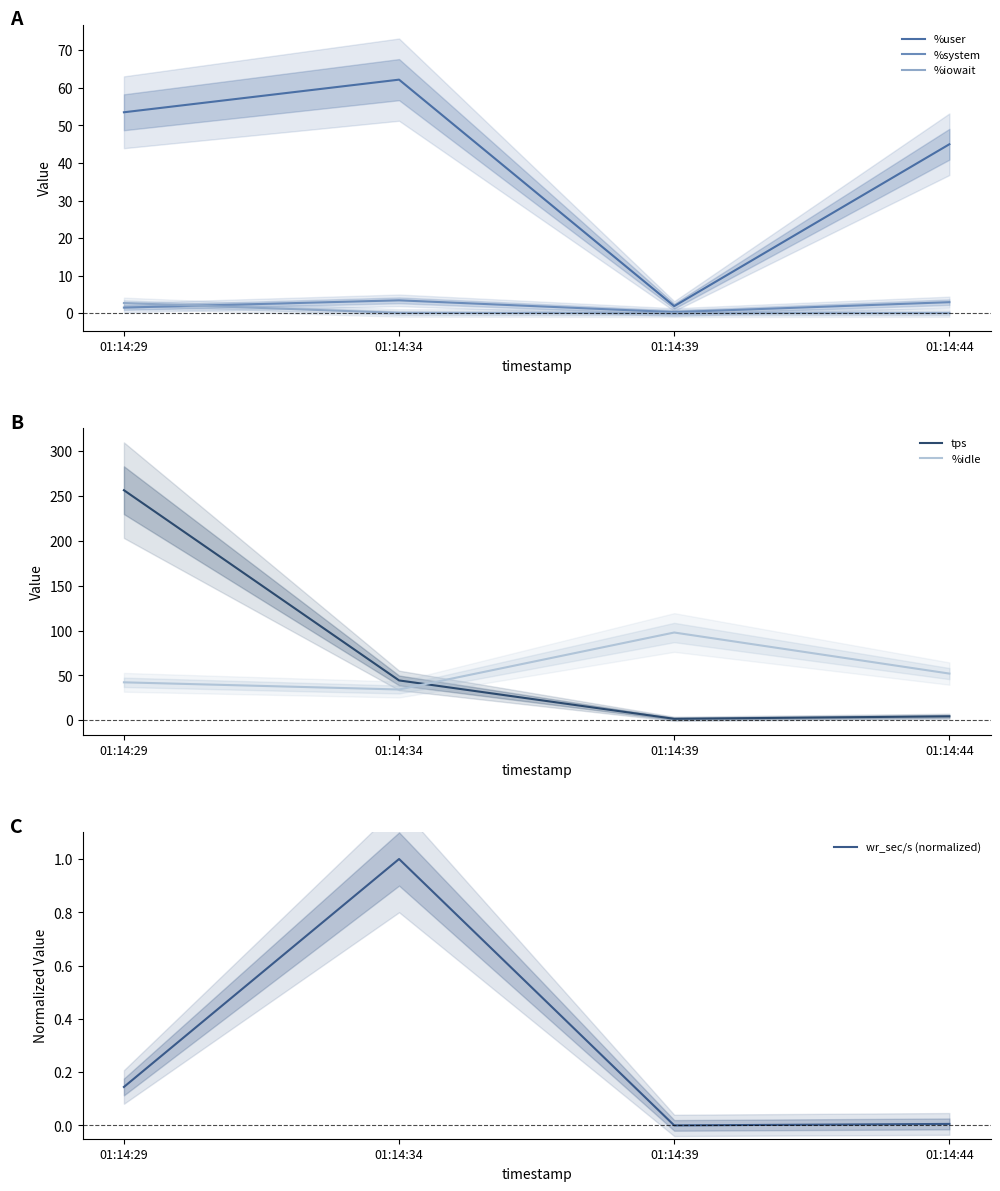

List the labels in order of %user value, largest first.

01:14:34, 01:14:29, 01:14:44, 01:14:39